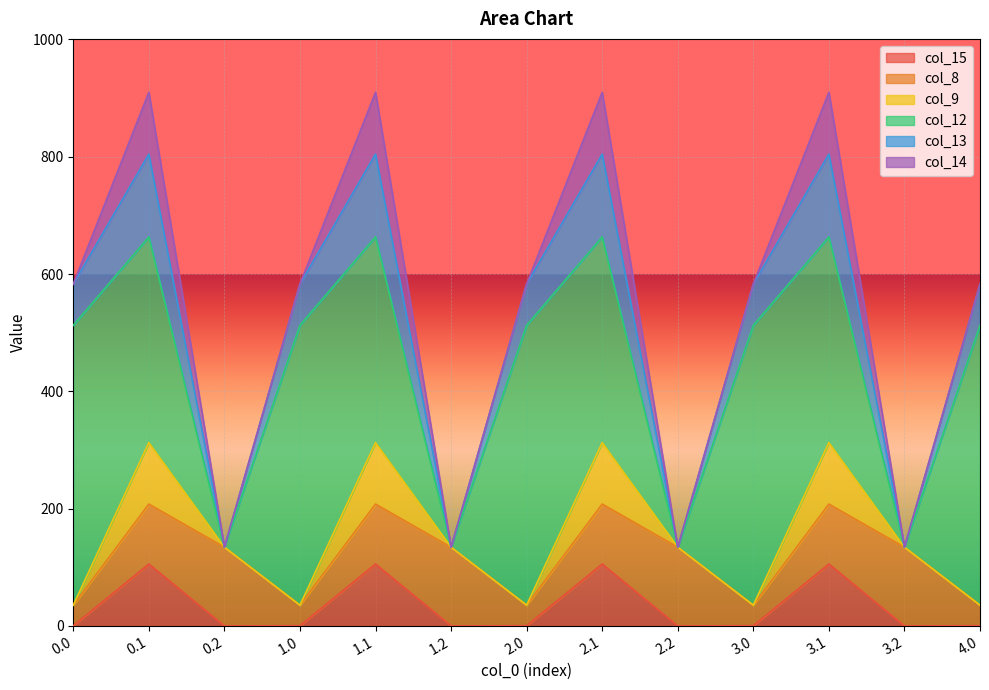

What are all the series names shown in the legend?

col_15, col_8, col_9, col_12, col_13, col_14